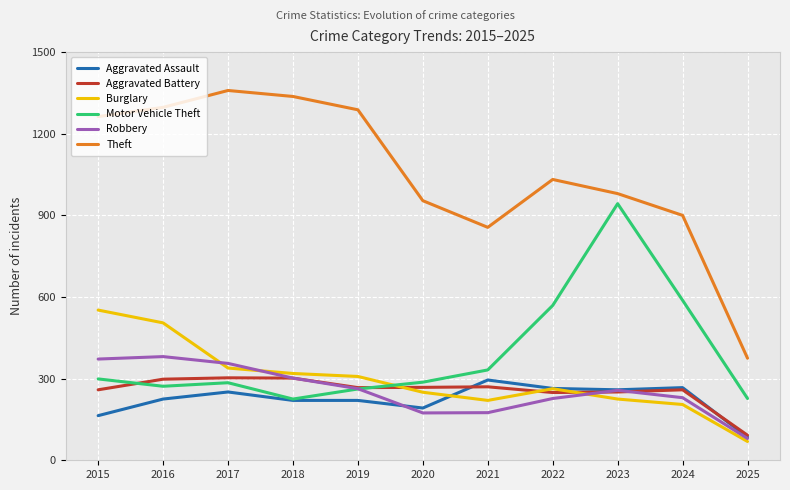

Which series has the widest spread of values?

Theft